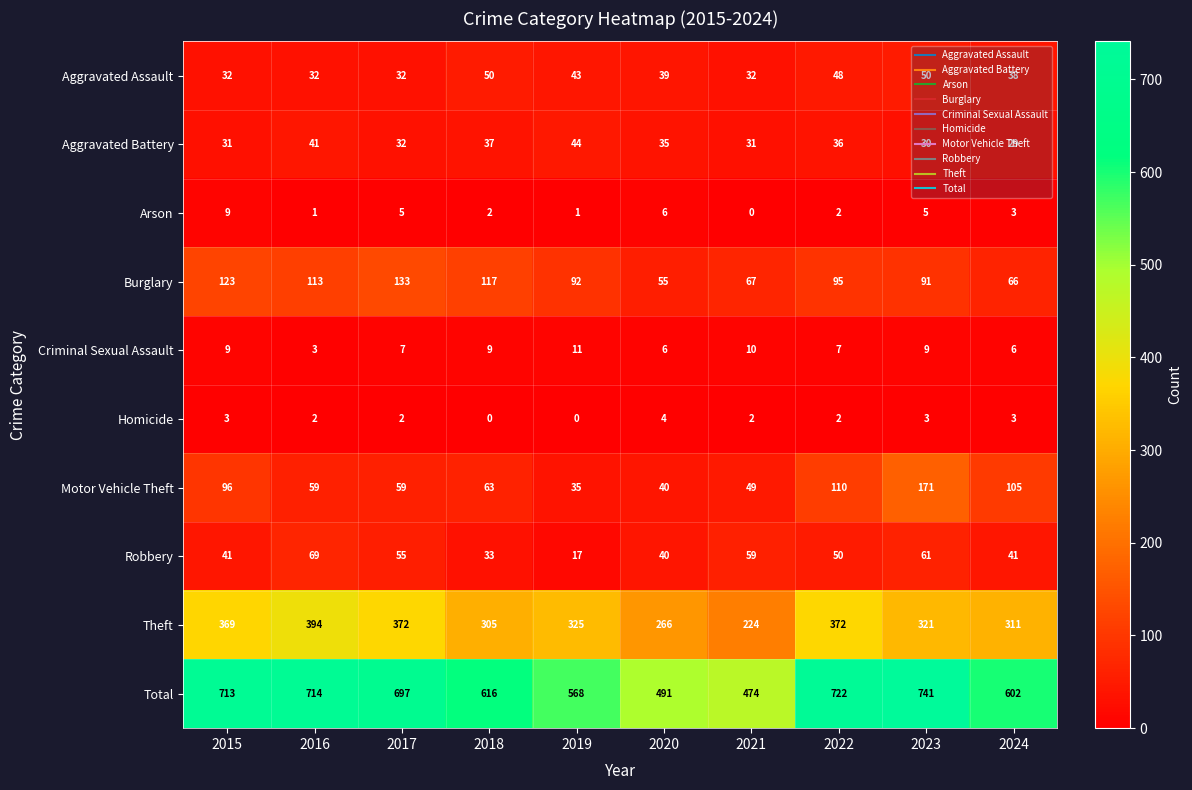

List the series in order of their peak value, lowest first.

Homicide, Arson, Criminal Sexual Assault, Aggravated Battery, Aggravated Assault, Robbery, Burglary, Motor Vehicle Theft, Theft, Total